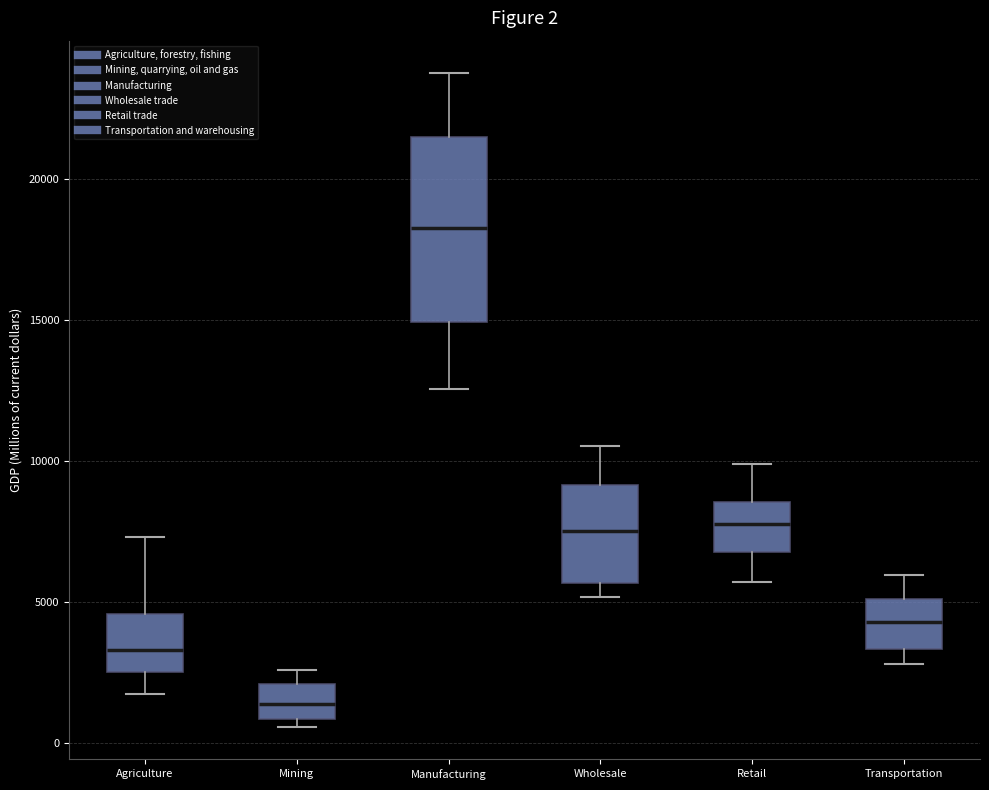

Which box has the lowest median line?

Mining